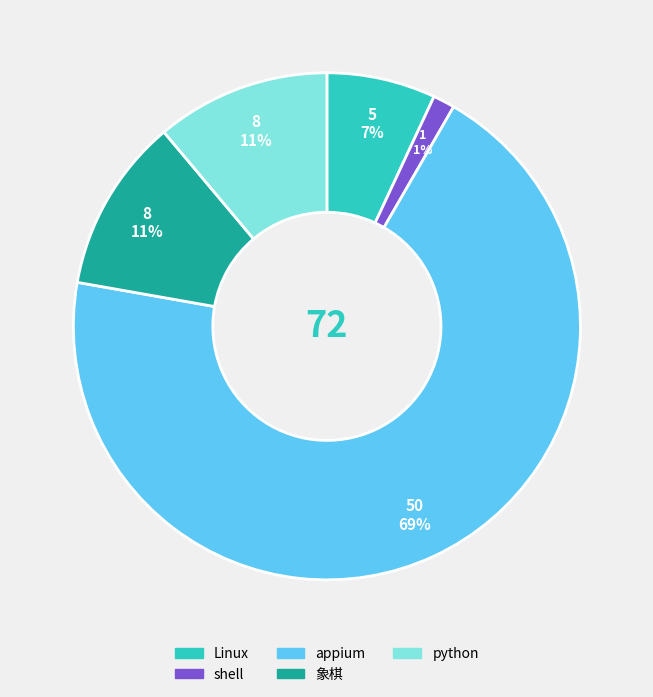

How many segments does this pie chart have?

5